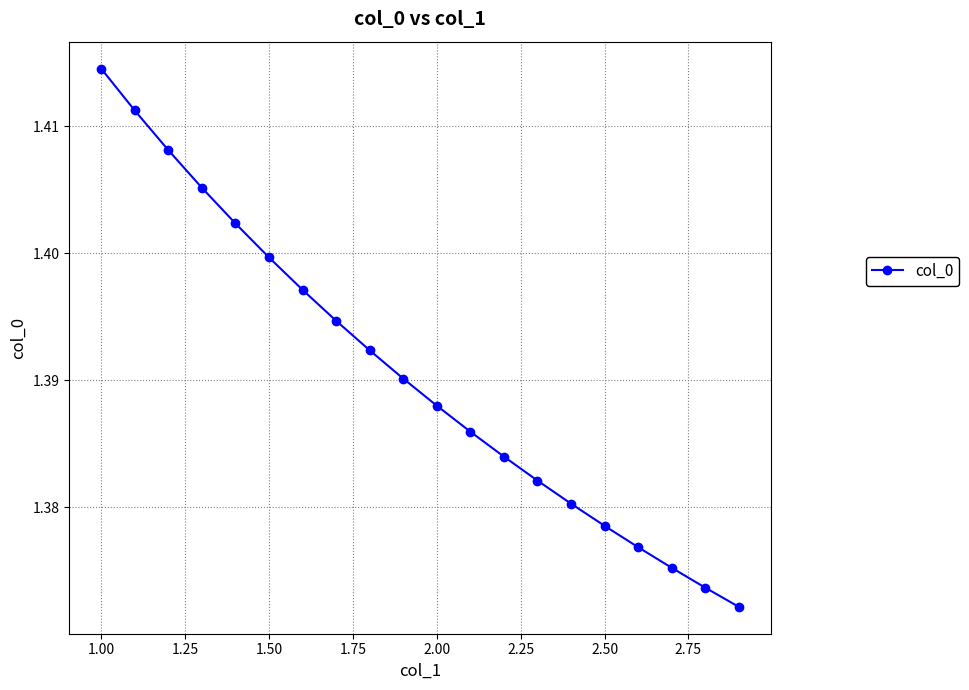

How many values are between 1 and 2?

20